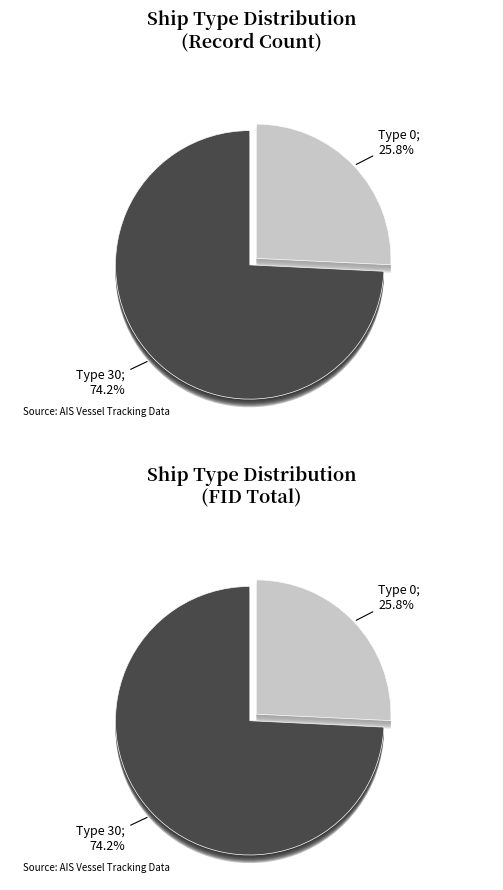

To the nearest percent, what is the average slice percentage?

50%